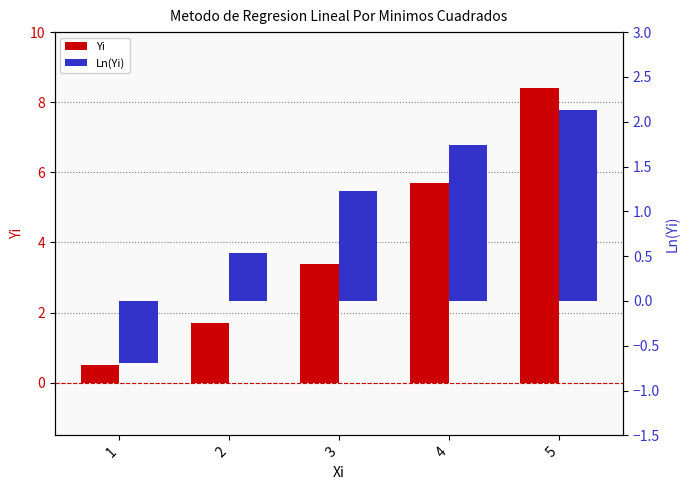

How many values in Ln(Yi) are below zero?

1